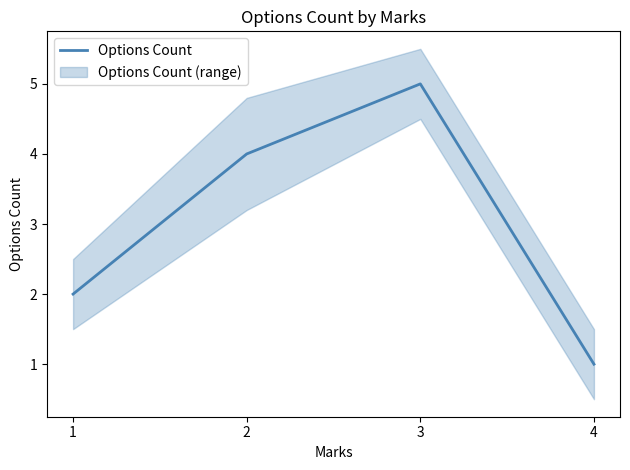

List the labels in order of value, largest first.

3, 2, 1, 4